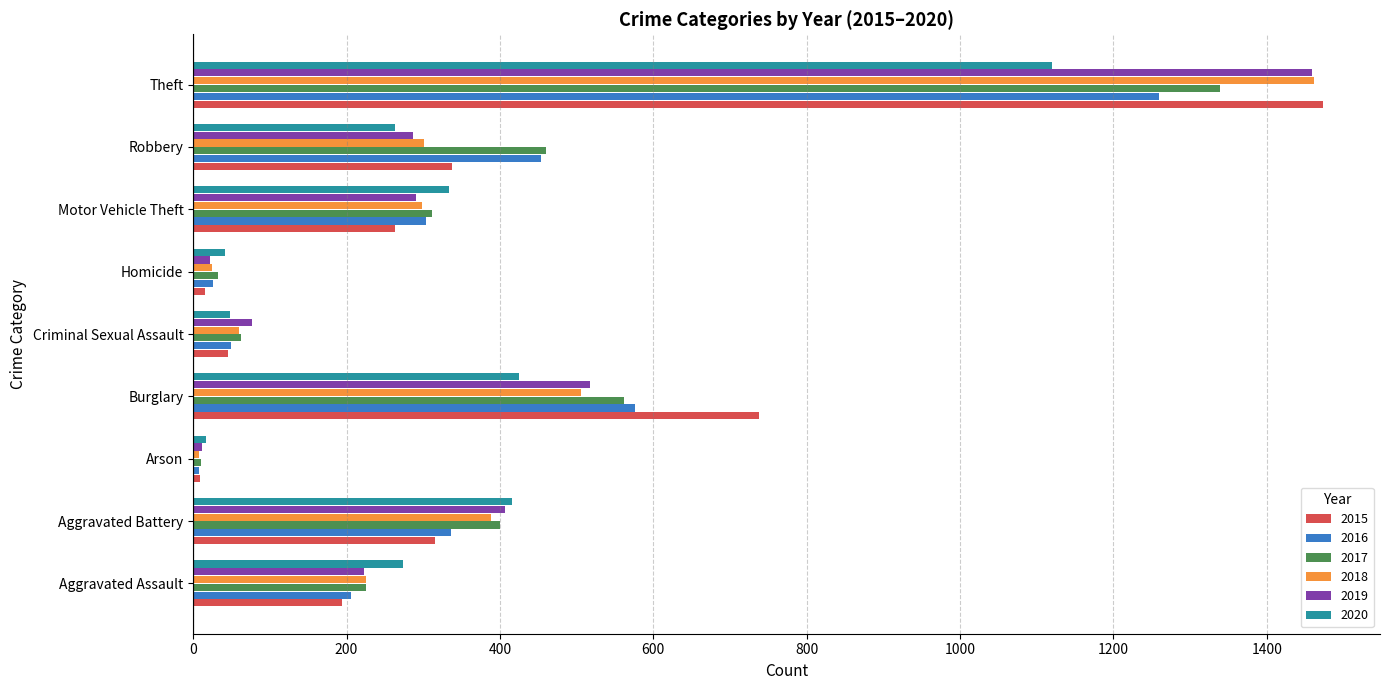

At how many categories does at least one series exceed 771?

1